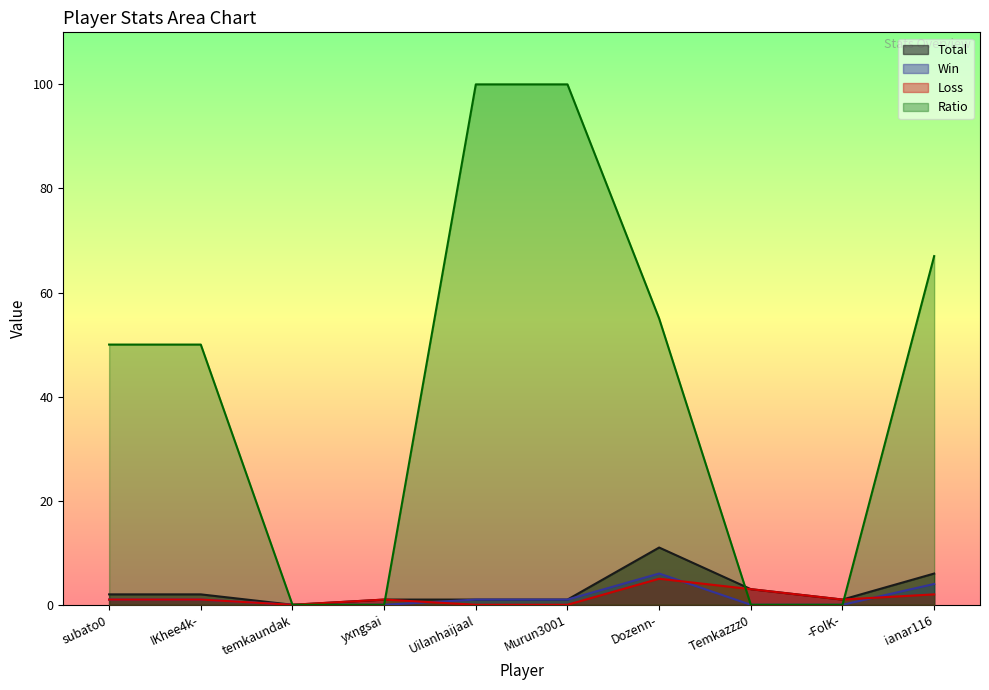

Between Temkazzz0 and -FolK-, which series saw the biggest shift?

Total